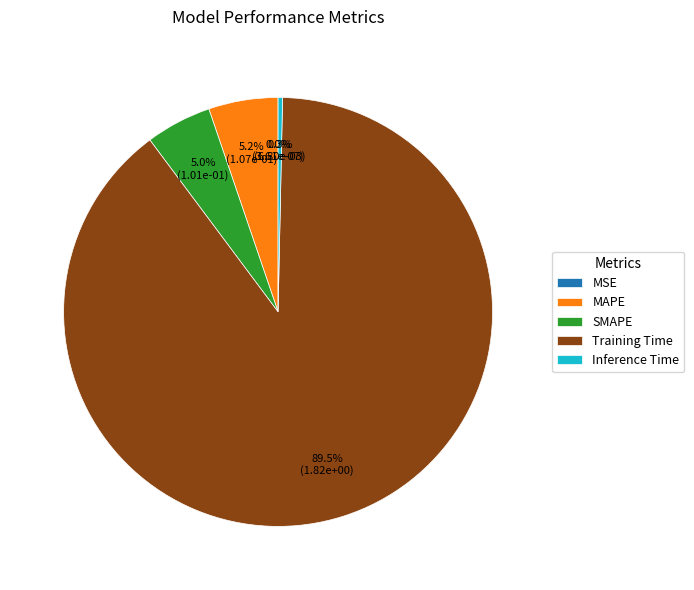

What is the majority slice?

Training Time